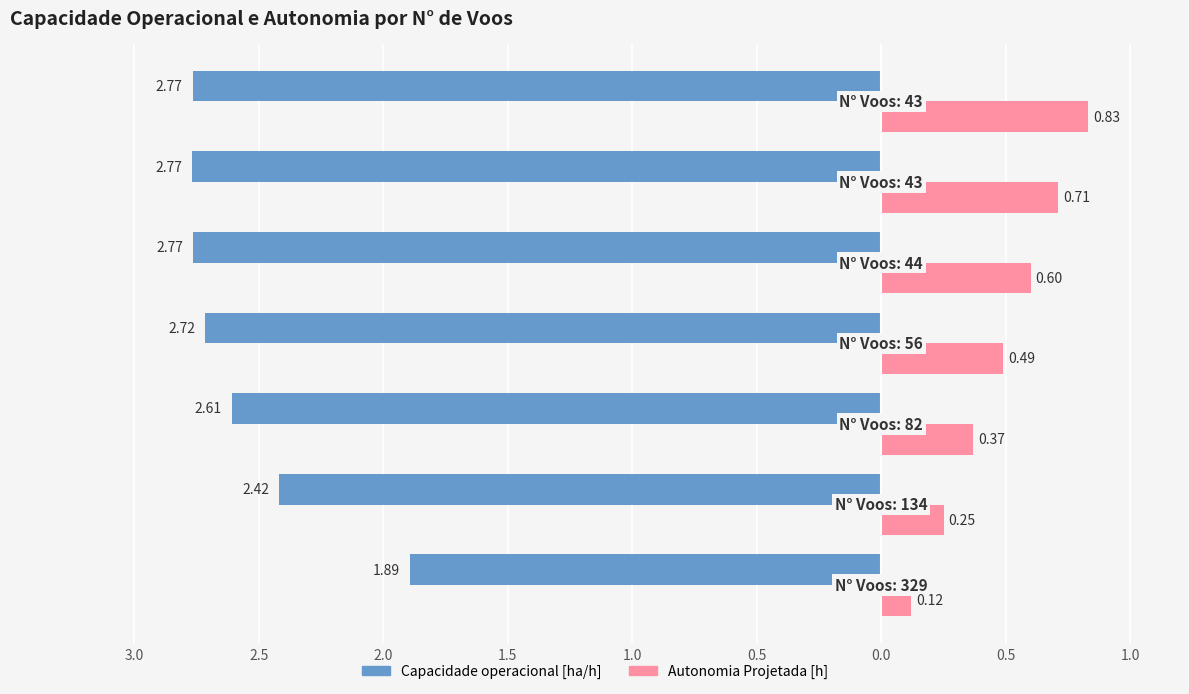

What are all the series names shown in the legend?

Capacidade operacional [ha/h], Autonomia Projetada [h]